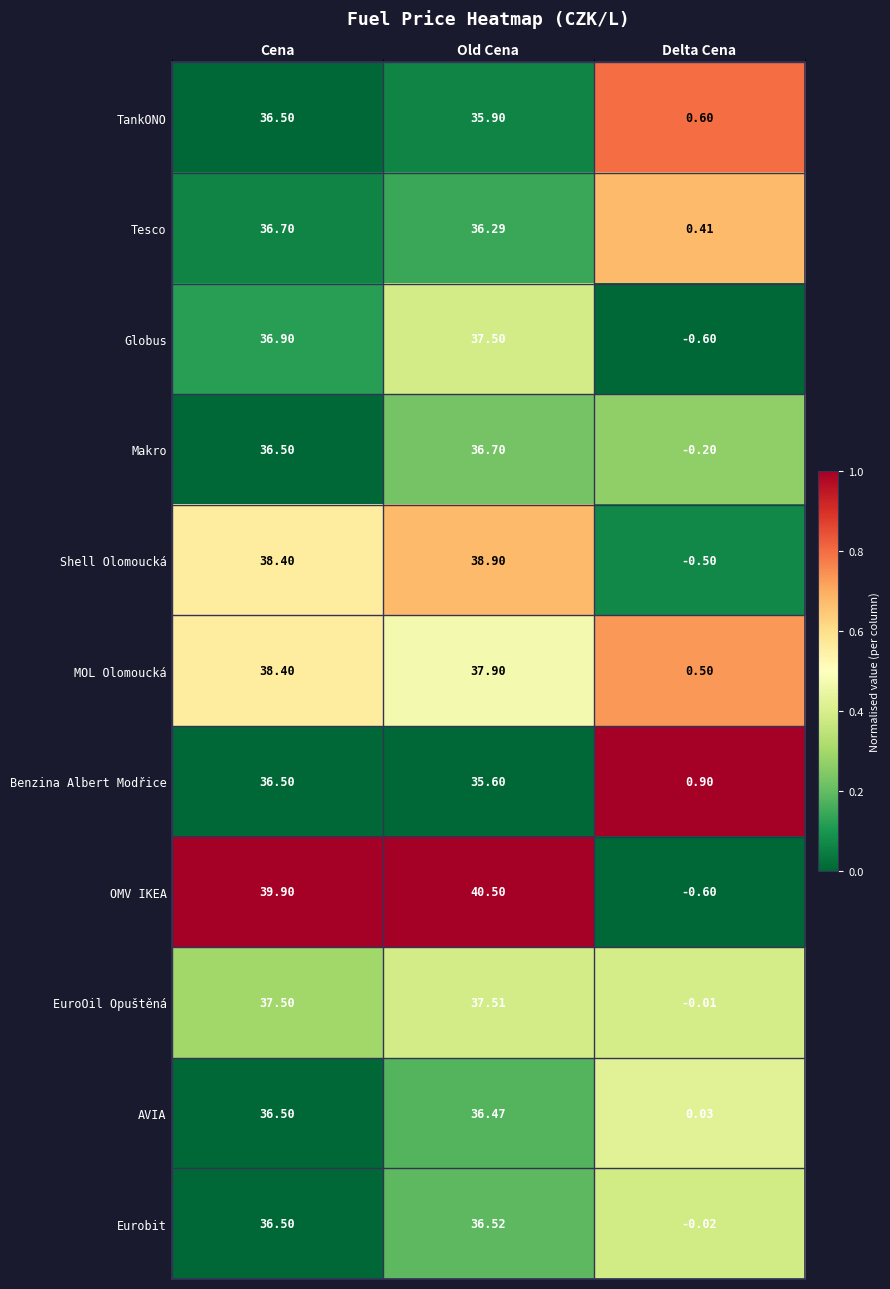

How many distinct data groups are displayed?

11